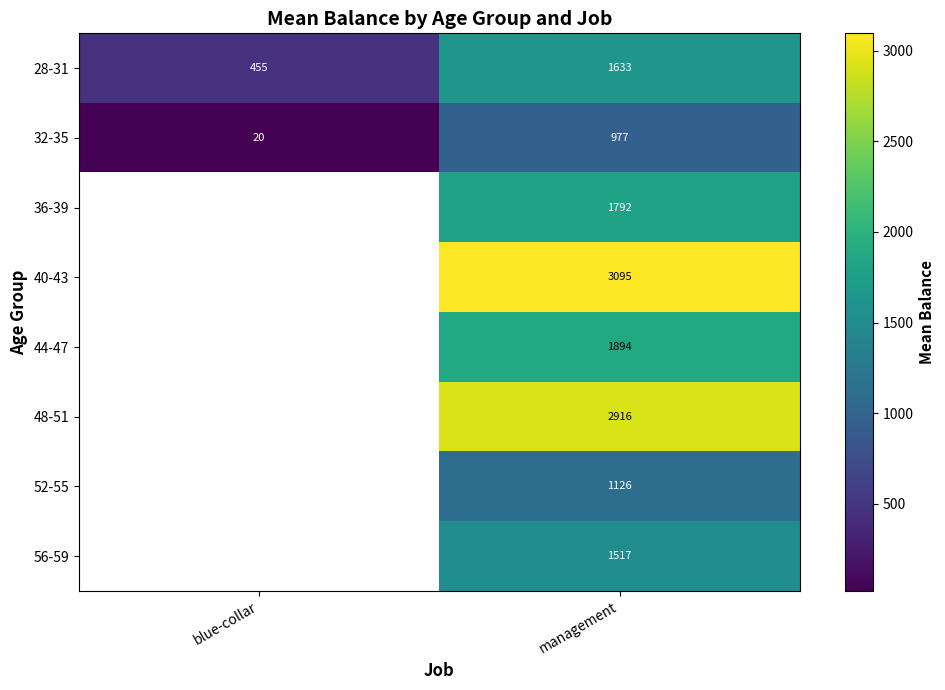

At how many categories does at least one series exceed 49?

2